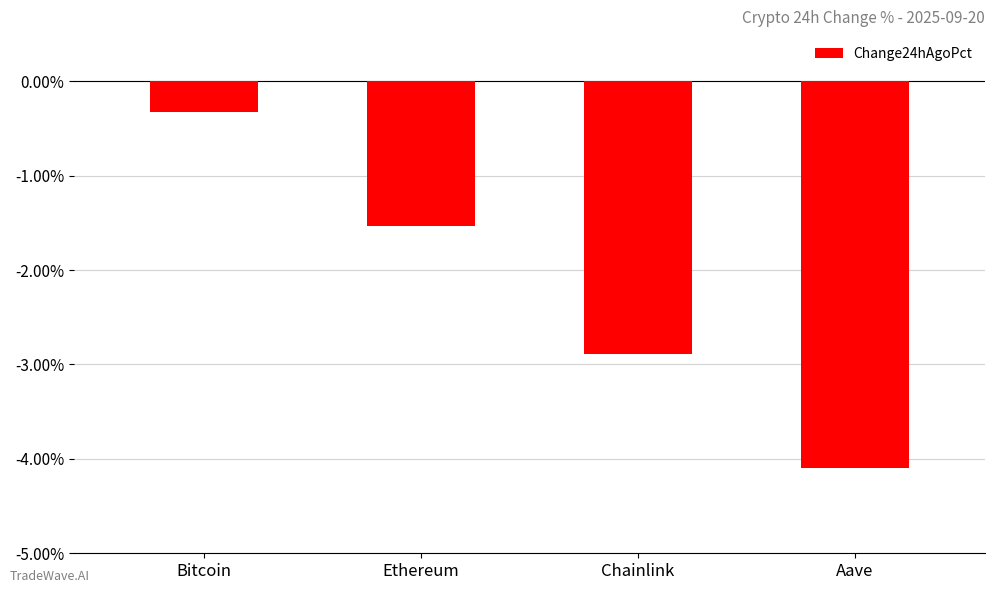

Does the chart contain any negative values?

Yes